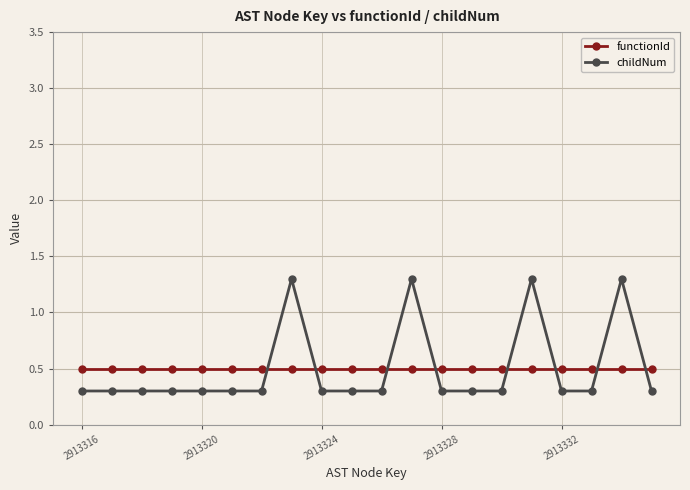

True or false: childNum has more than 0 interior local peaks.

True